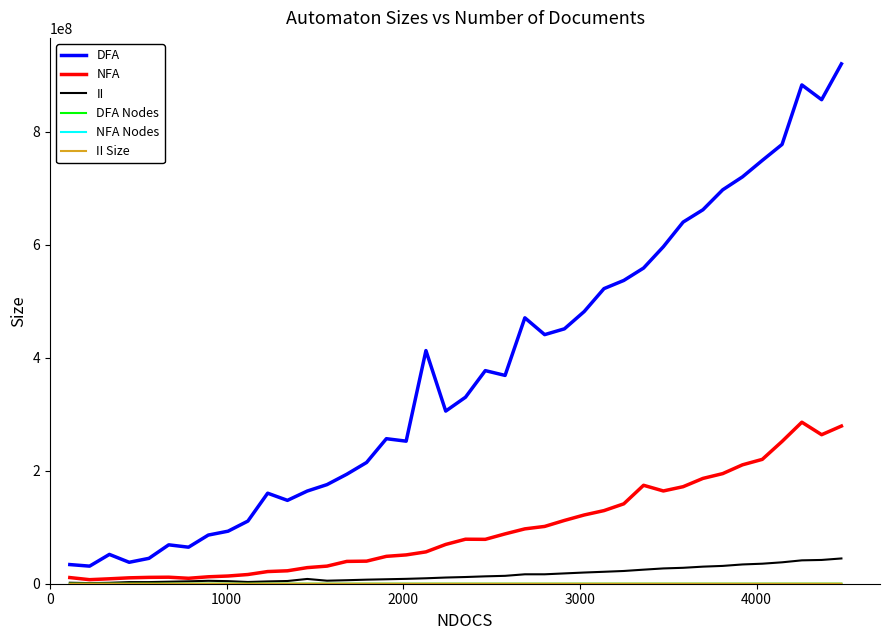

Does the chart have visible grid lines?

No